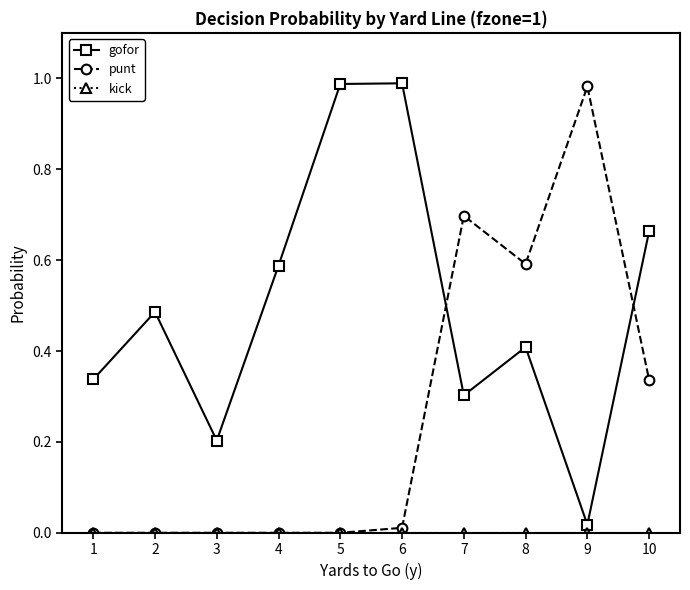

True or false: punt has more than 0 points higher than both neighbors.

True